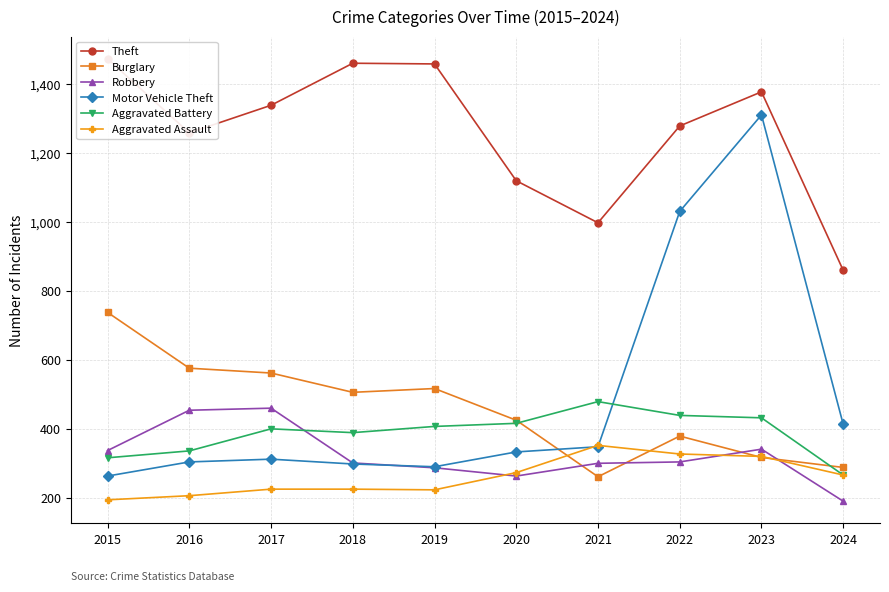

Reading left to right, list all the values displayed in this chart.

Theft: 2015=1474	2016=1259	2017=1339	2018=1461	2019=1459	2020=1120	2021=998	2022=1279	2023=1378	2024=860
Burglary: 2015=738	2016=576	2017=562	2018=506	2019=517	2020=425	2021=261	2022=379	2023=317	2024=288
Robbery: 2015=337	2016=454	2017=460	2018=301	2019=287	2020=263	2021=300	2022=304	2023=341	2024=190
Motor Vehicle Theft: 2015=263	2016=304	2017=312	2018=298	2019=290	2020=333	2021=348	2022=1031	2023=1311	2024=413
Aggravated Battery: 2015=316	2016=336	2017=400	2018=389	2019=407	2020=416	2021=479	2022=439	2023=432	2024=266
Aggravated Assault: 2015=194	2016=206	2017=225	2018=225	2019=223	2020=273	2021=352	2022=327	2023=320	2024=266